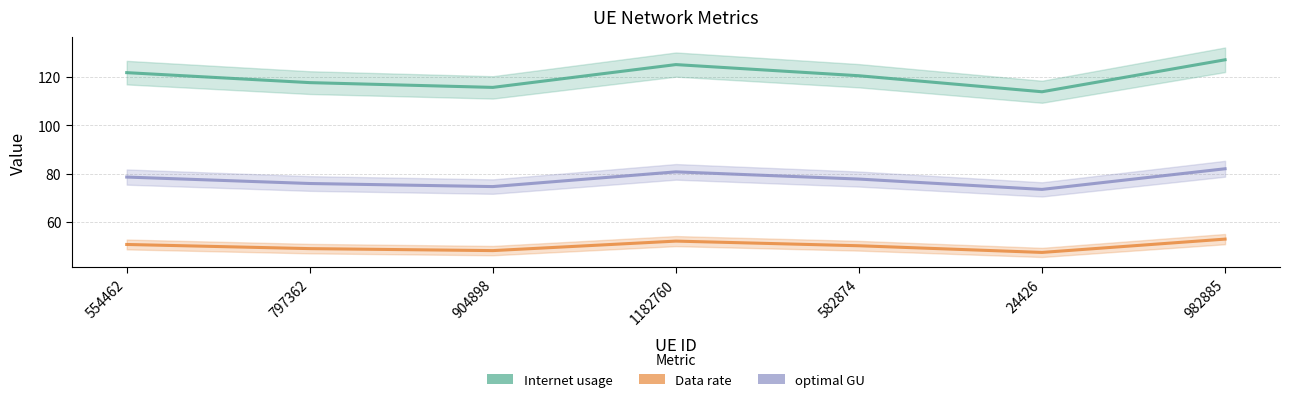

True or false: optimal GU has more than 1 interior local peaks.

False